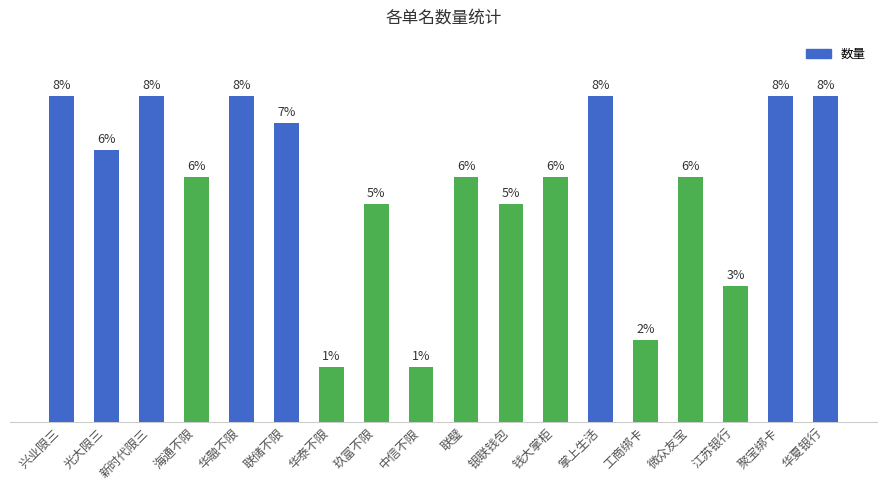

What is the label of the 7th bar from the right?

钱大掌柜